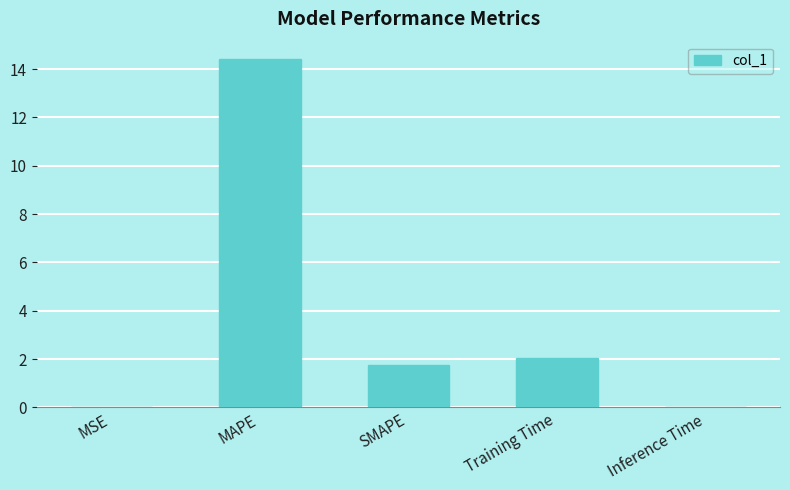

What is the sum of the values at MAPE and SMAPE?

16.2